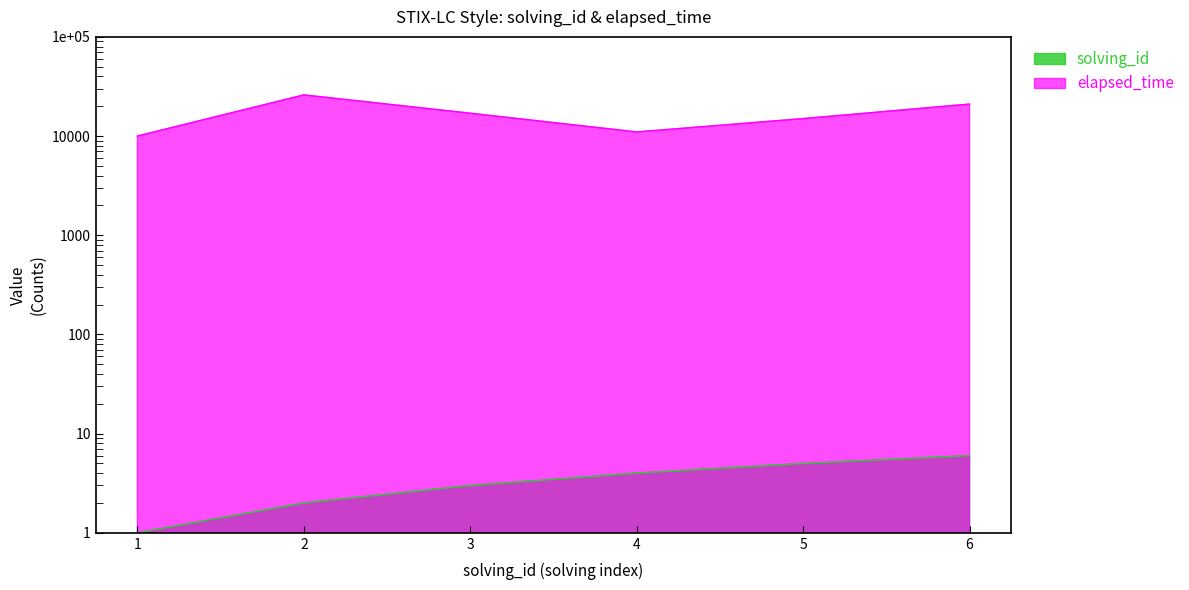

Is it true that solving_id equals 5 at 5?

True